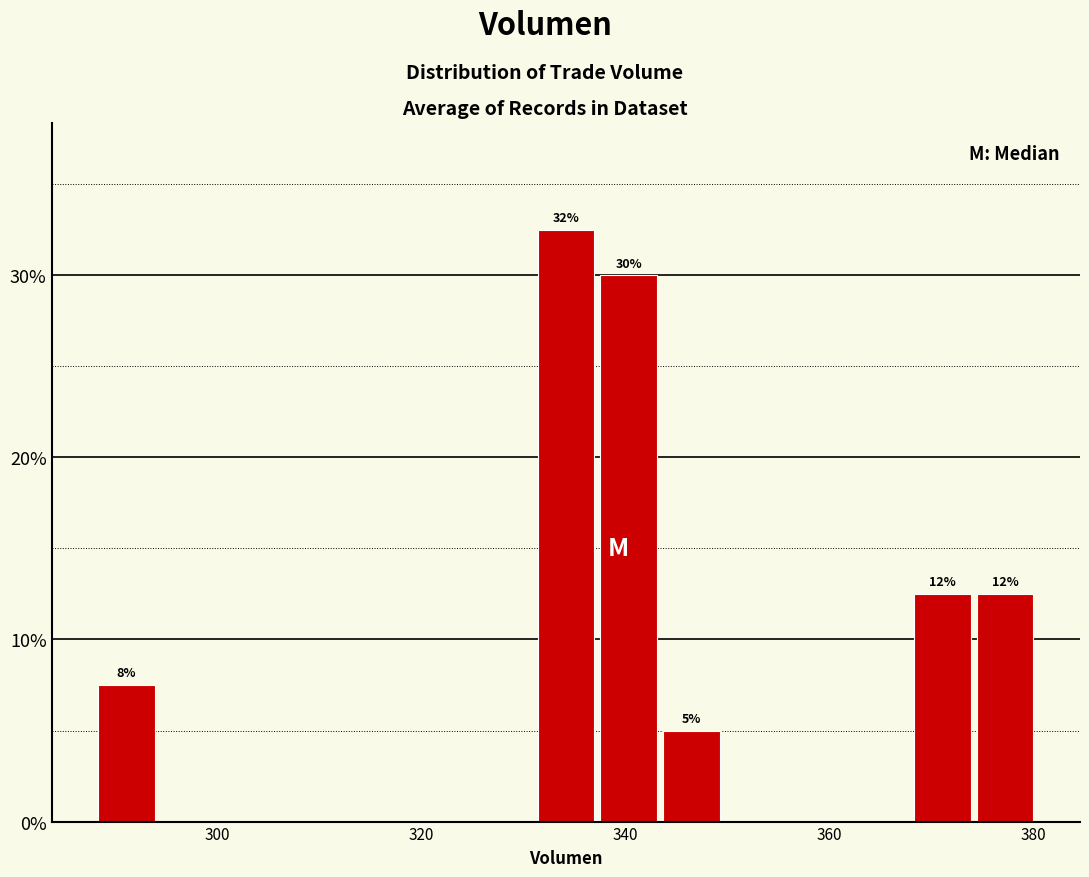

Around what value on the x-axis is the tallest bar? Give the approximate position of its centre, as read against the axis.

334